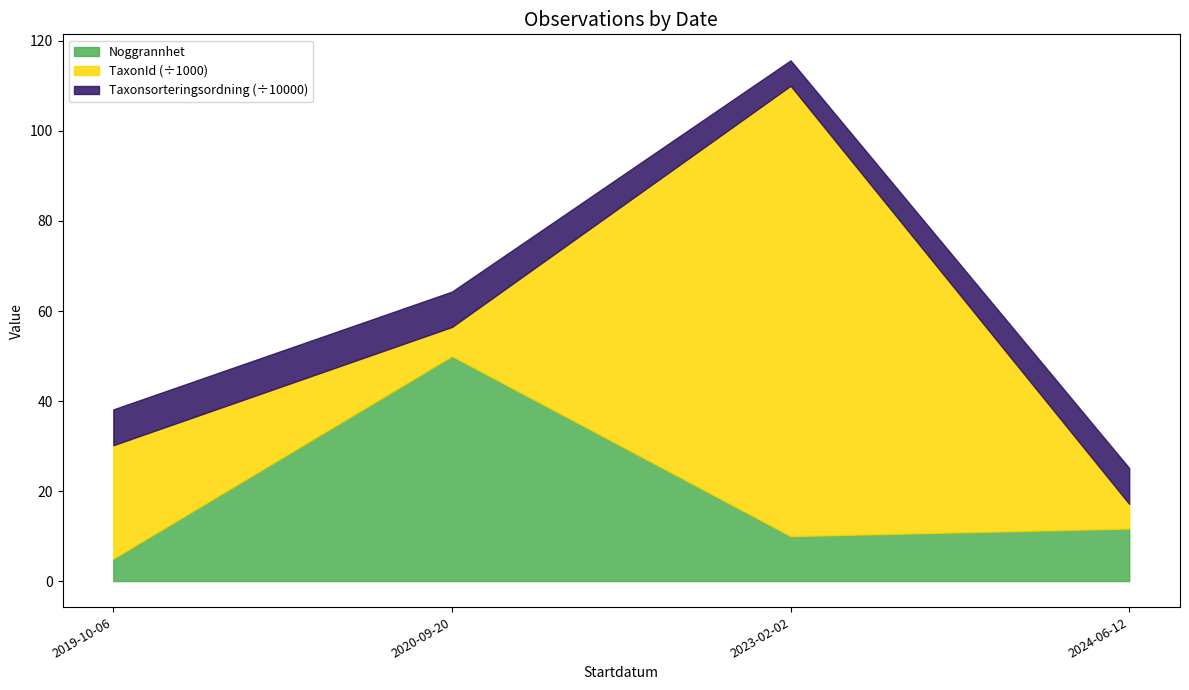

The value of Noggrannhet at 2023-02-02 is 10.0. True or false?

True